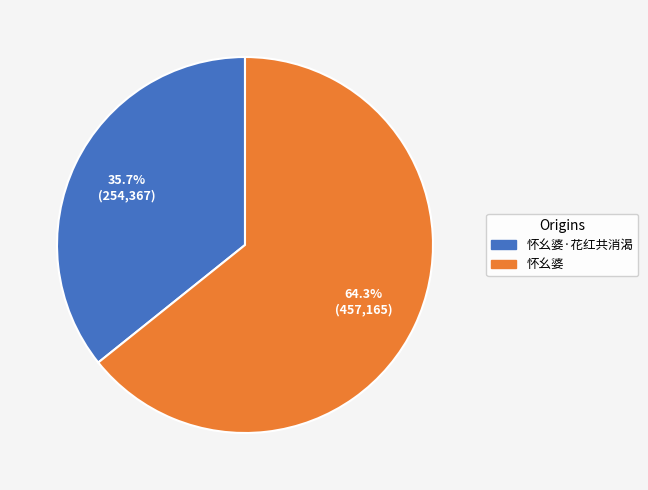

Does any single category account for the majority?

Yes